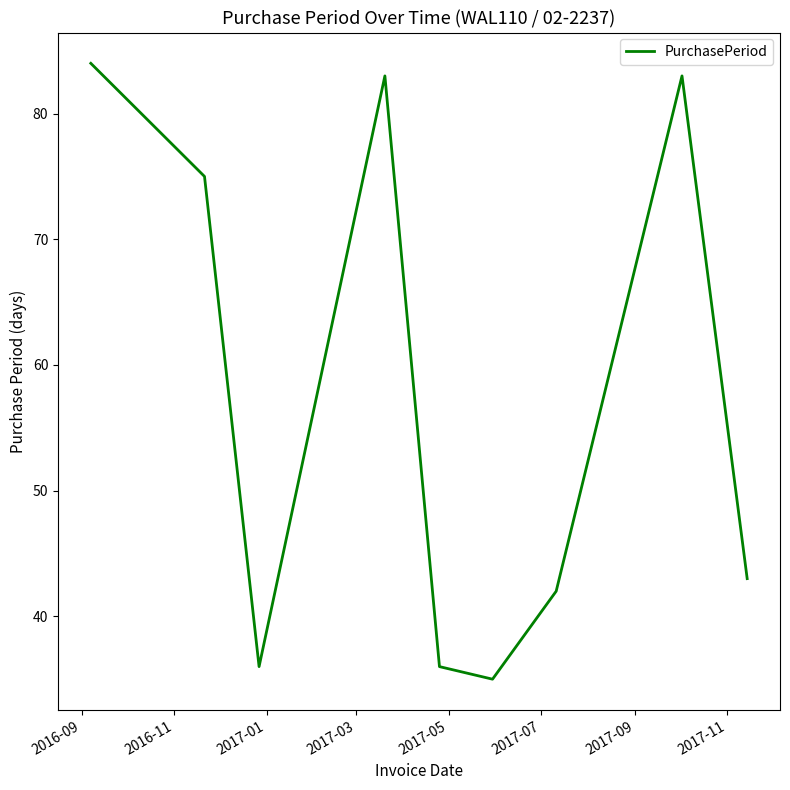

What is the difference between the maximum and minimum values?

49